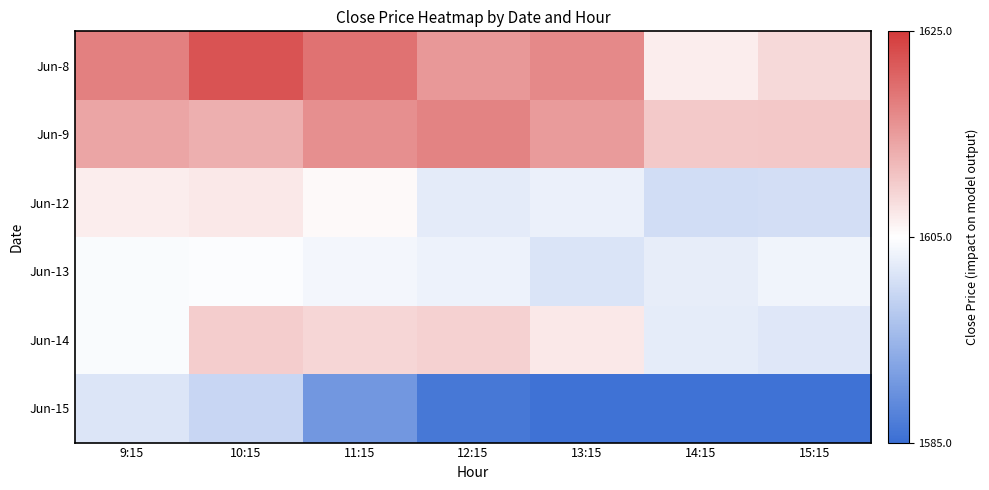

Which series changed the most between 9:15 and 10:15?

Jun-14